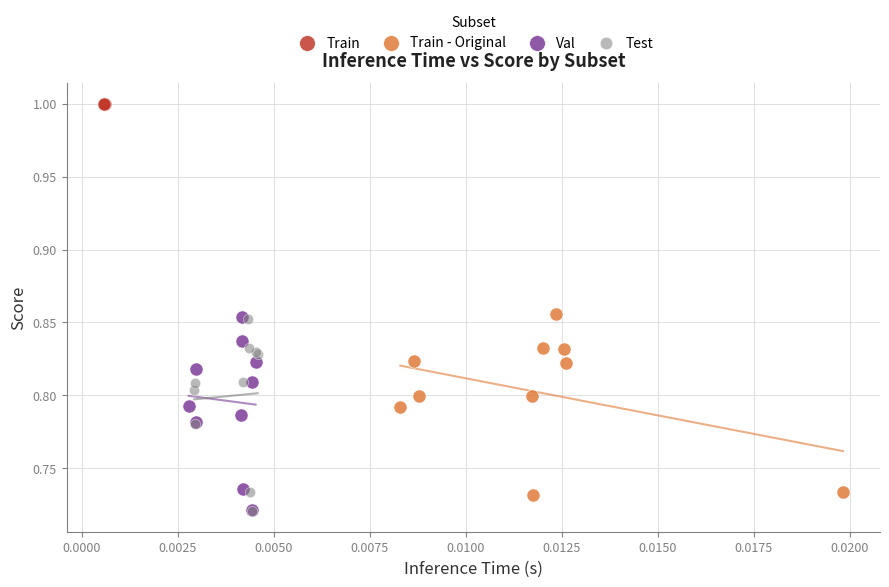

Which series reaches the maximum Y coordinate?

Train